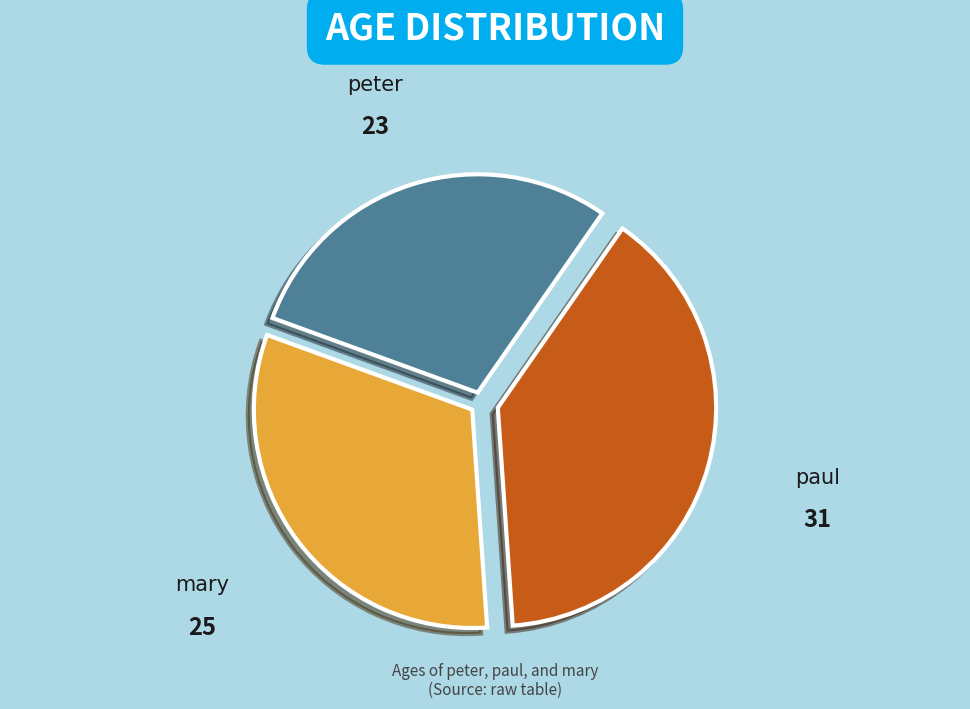

Approximately how many times larger is the value at mary compared to paul?

0.8